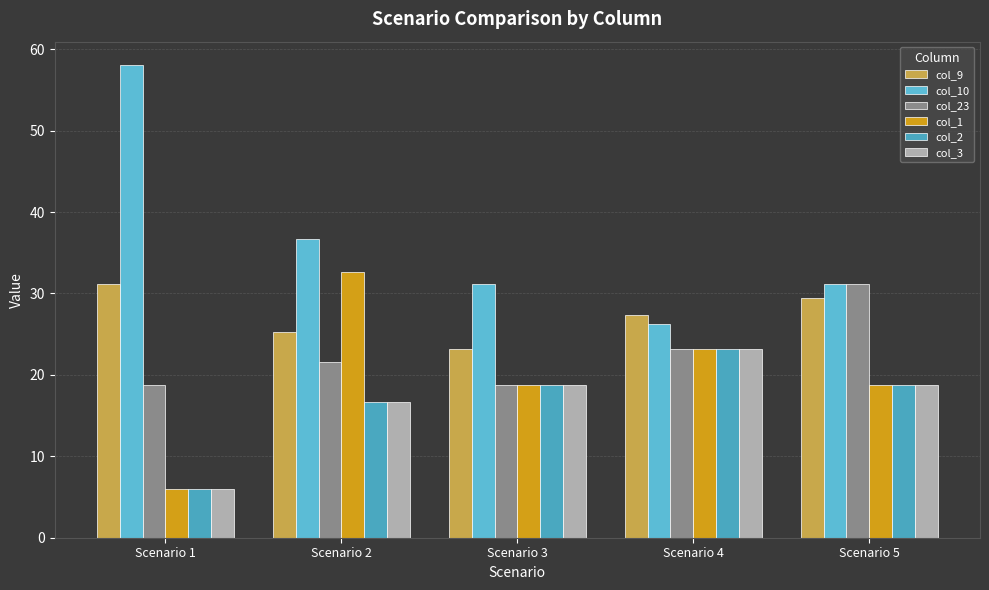

Reading left to right, transcribe all the data shown in this chart.

col_9: 31.1	25.2	23.1	27.4	29.4
col_10: 58.0	36.6	31.1	26.3	31.1
col_23: 18.8	21.6	18.8	23.1	31.1
col_1: 6.0	32.6	18.8	23.1	18.8
col_2: 6.0	16.7	18.8	23.1	18.8
col_3: 6.0	16.7	18.8	23.1	18.8